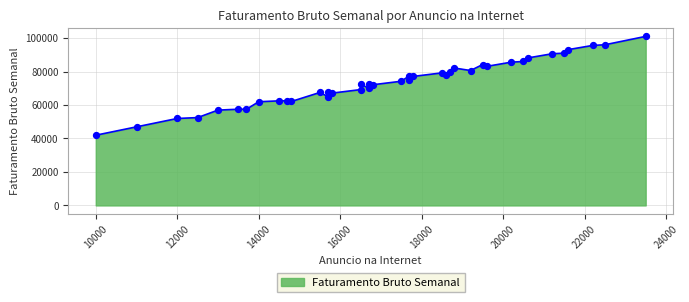

What is the change in value from 21200 to 13000?

-33650